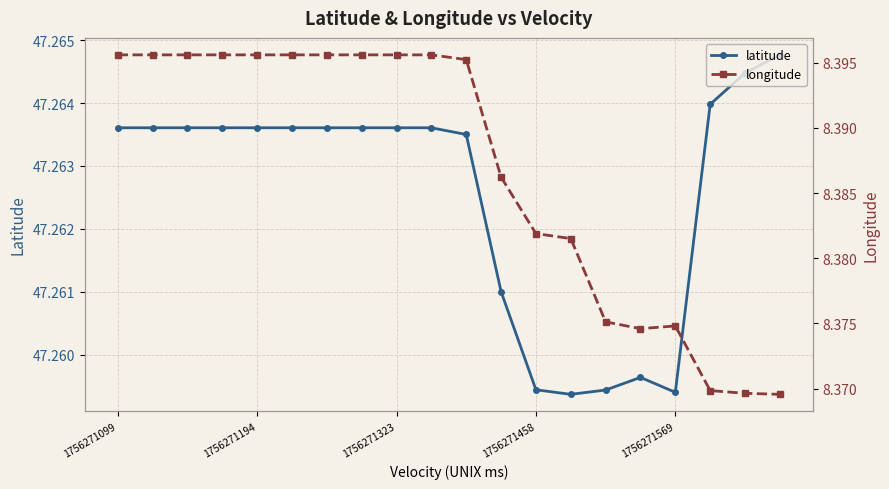

How many latitude values are between 47 and 48?

20